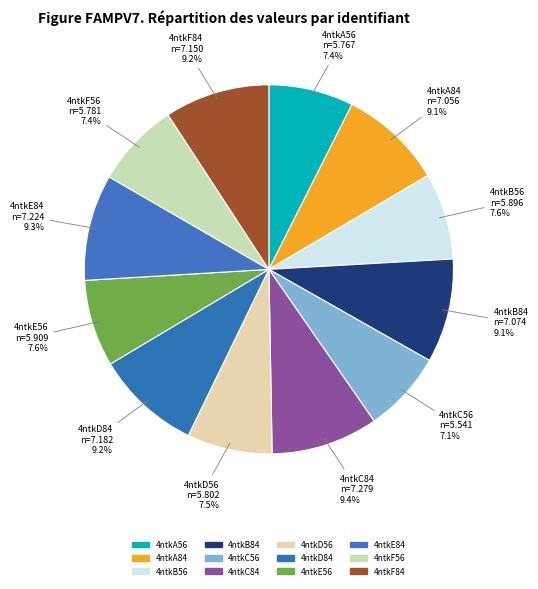

Between 4ntkD56 and 4ntkD84, which is larger?

4ntkD84